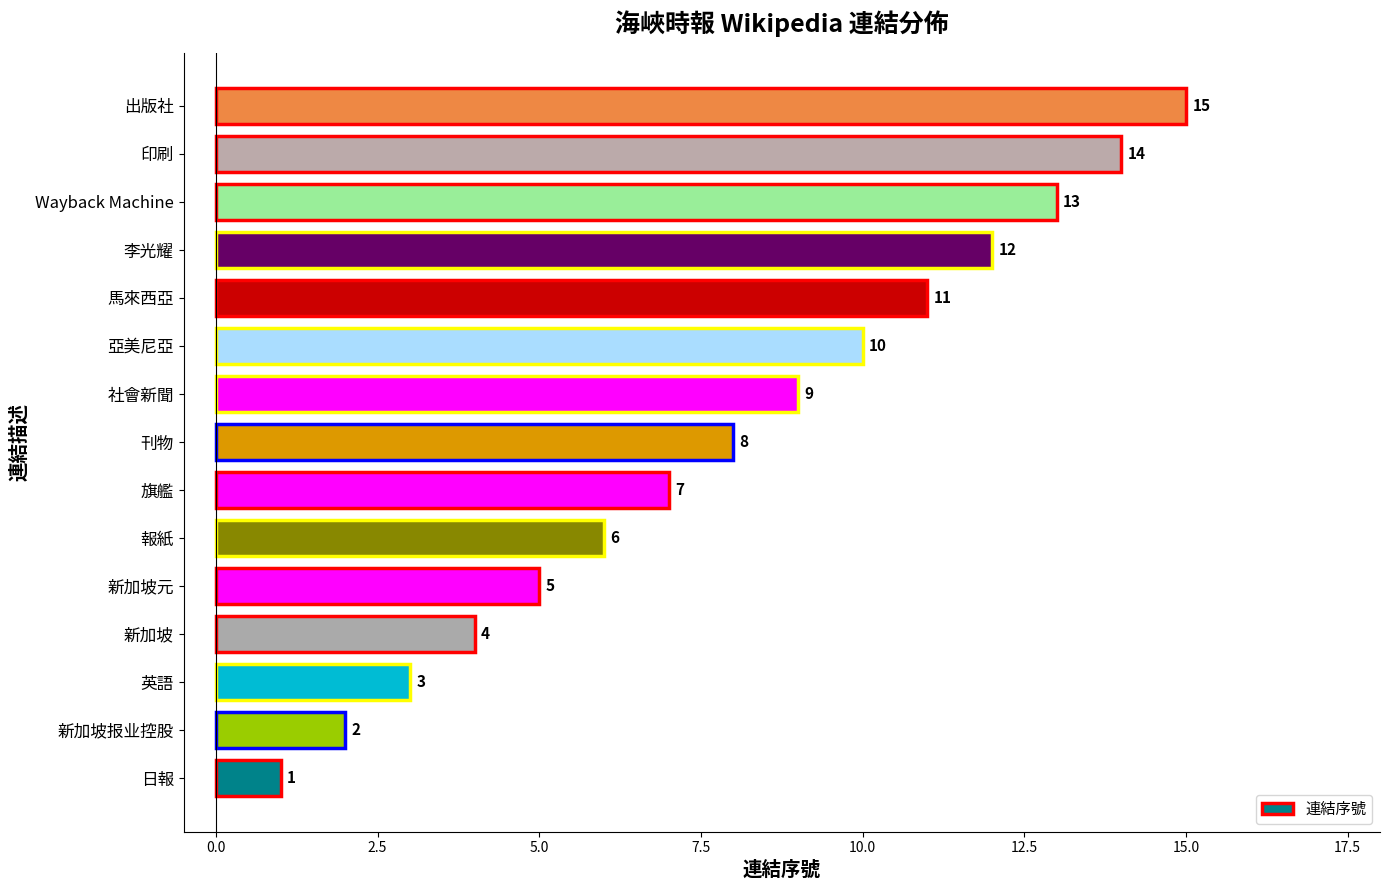

What is the difference between the values at 李光耀 and 新加坡?

8